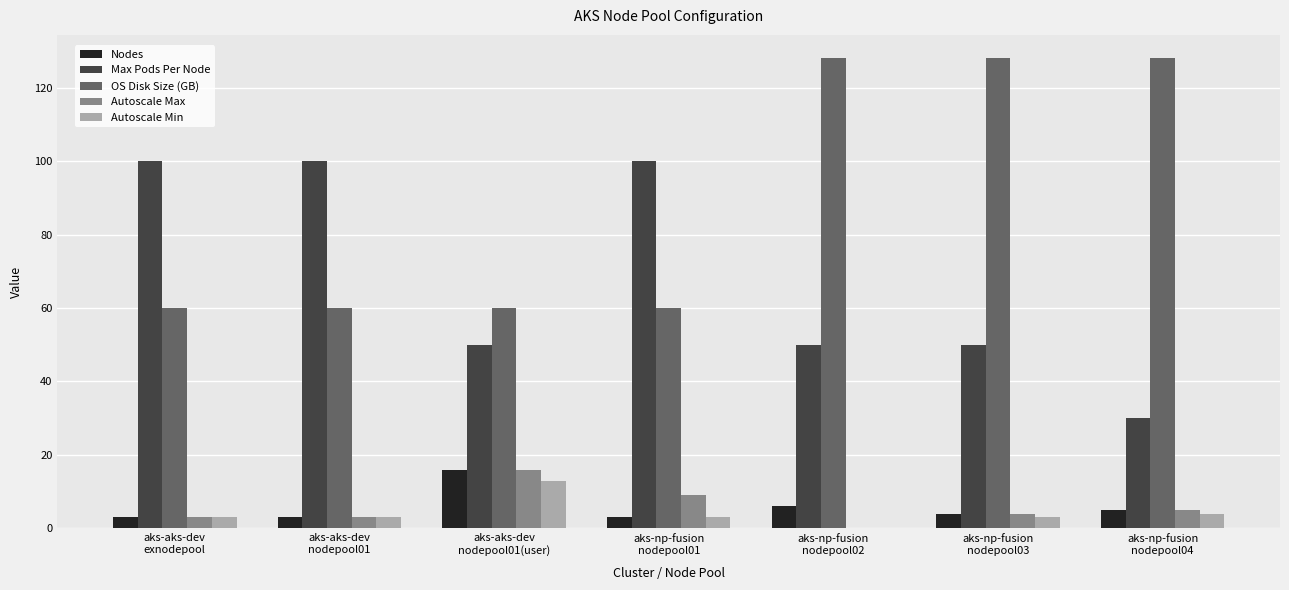

Which series has the largest total across all categories?

OS Disk Size (GB)